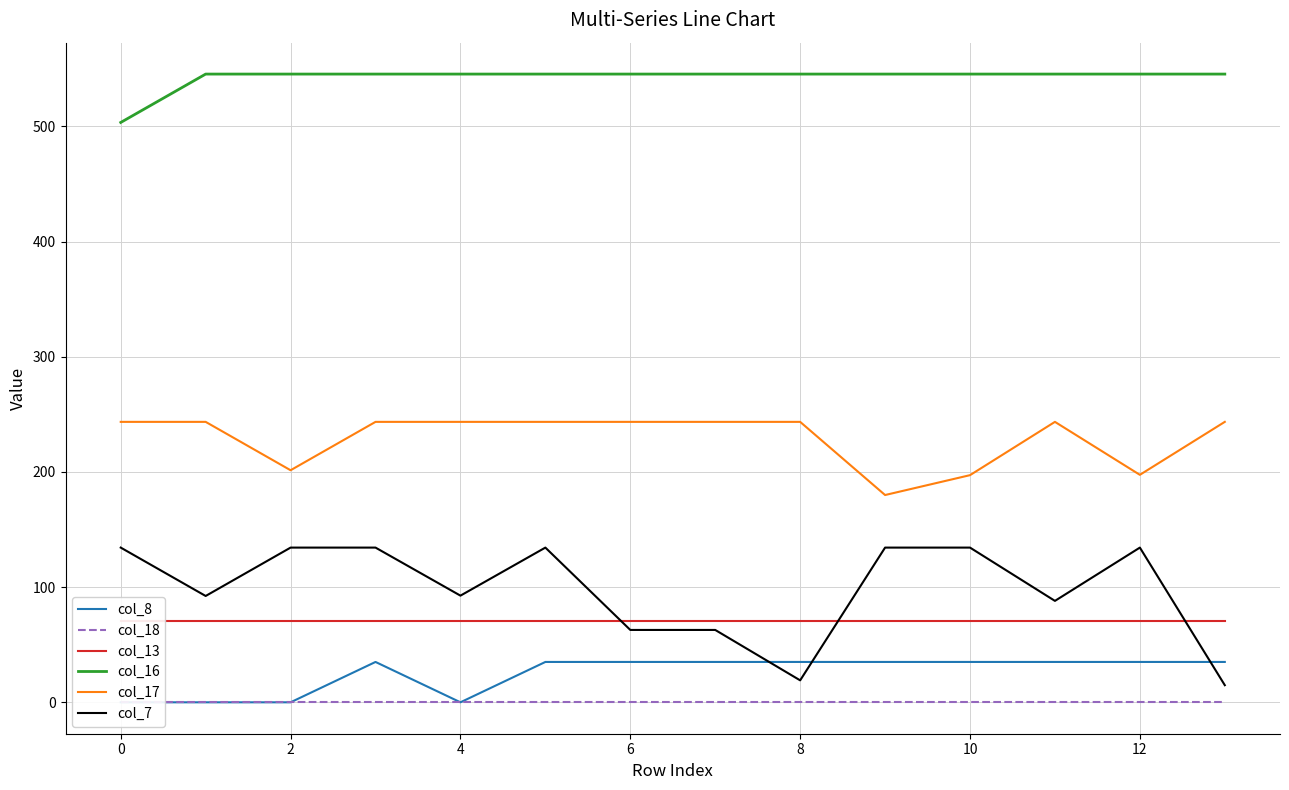

What is the average value of the col_16 series?

542.4